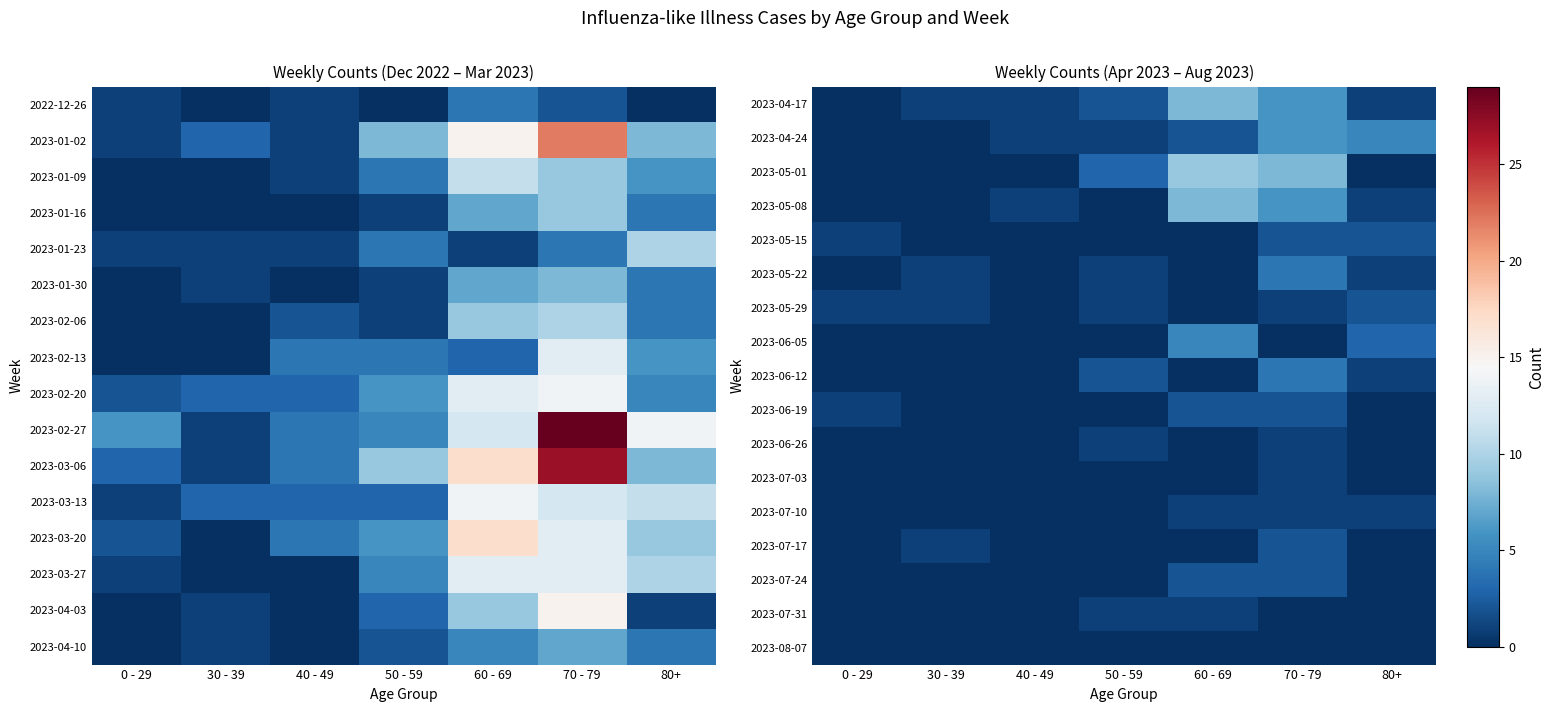

What is the difference between the maximum and minimum values in the 2023-07-31 series?

1